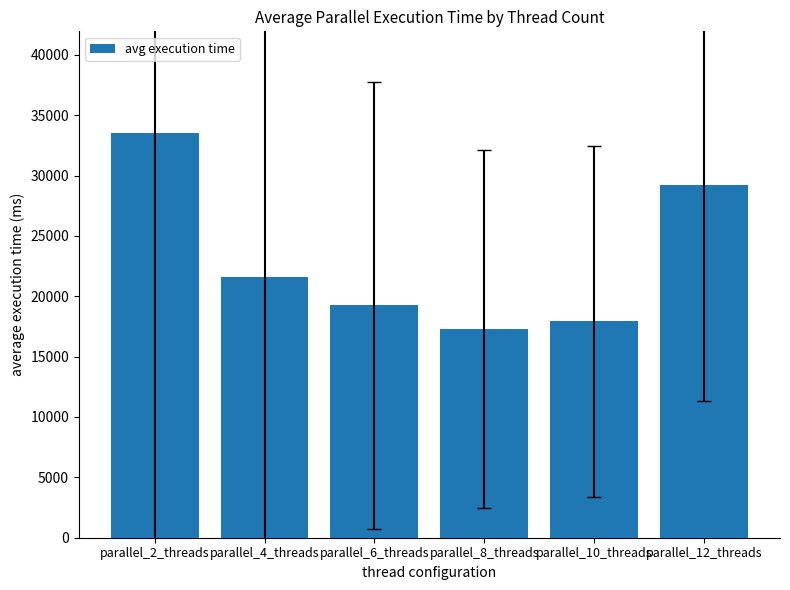

How many data points are less than 21634?

3